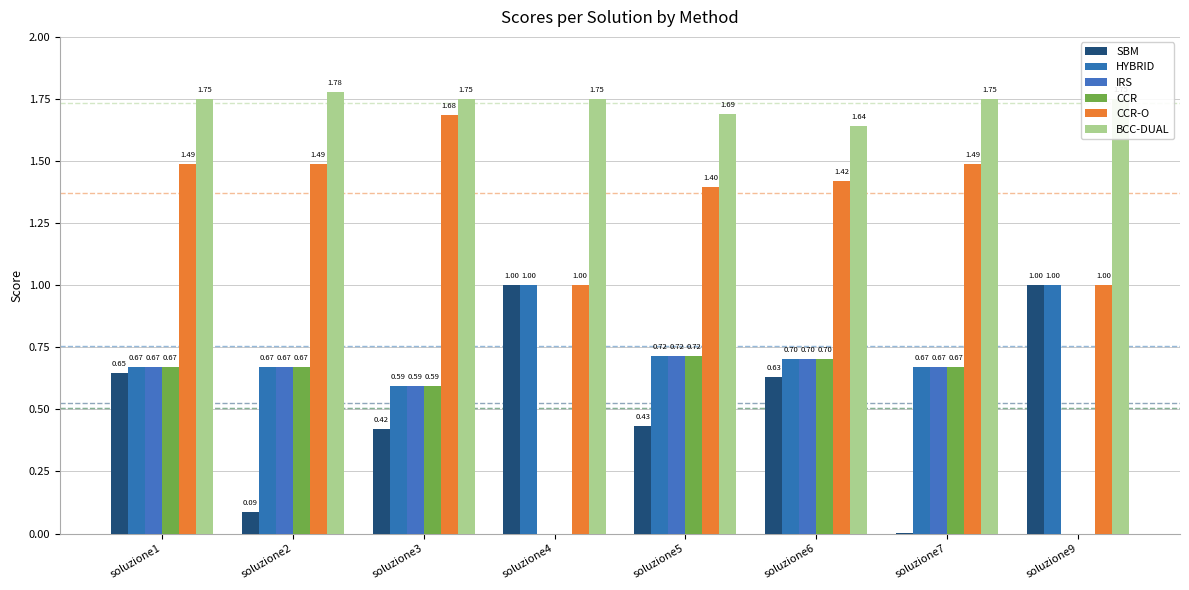

Which series has the largest total across all categories?

BCC-DUAL